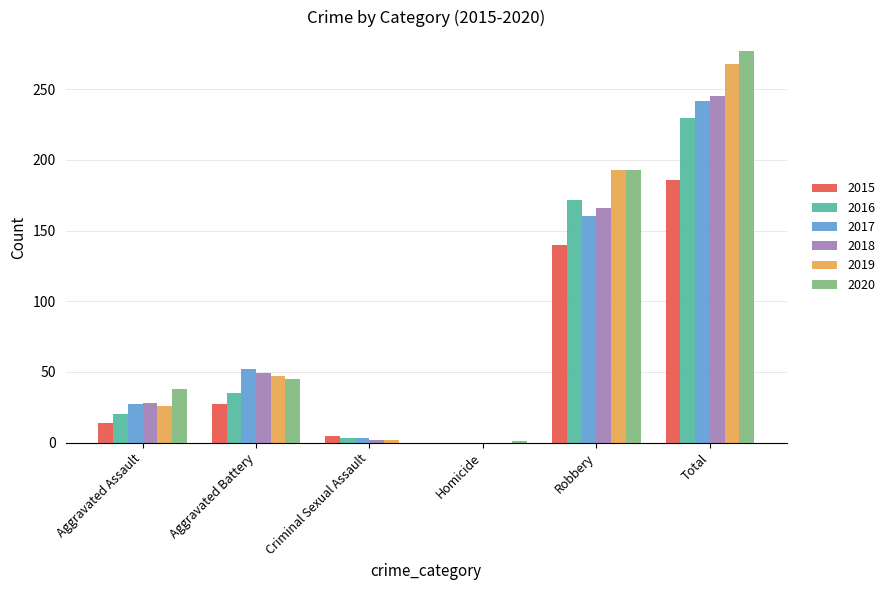

Which series changed the most between Aggravated Assault and Criminal Sexual Assault?

2020